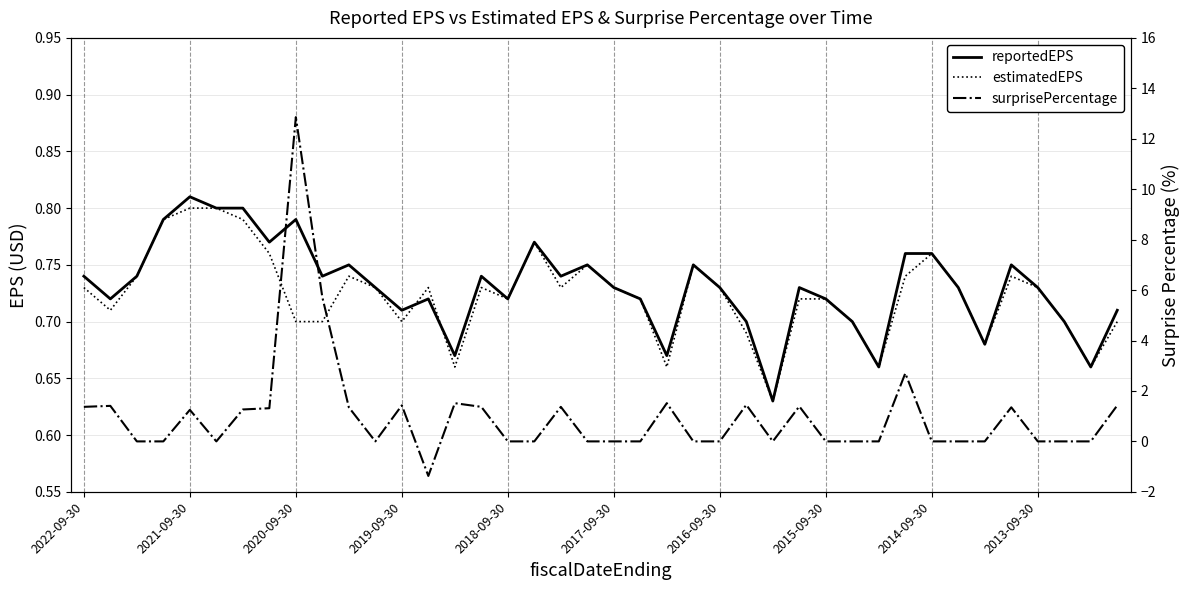

True or false: surprisePercentage has a value of 1.5 at 14.

True